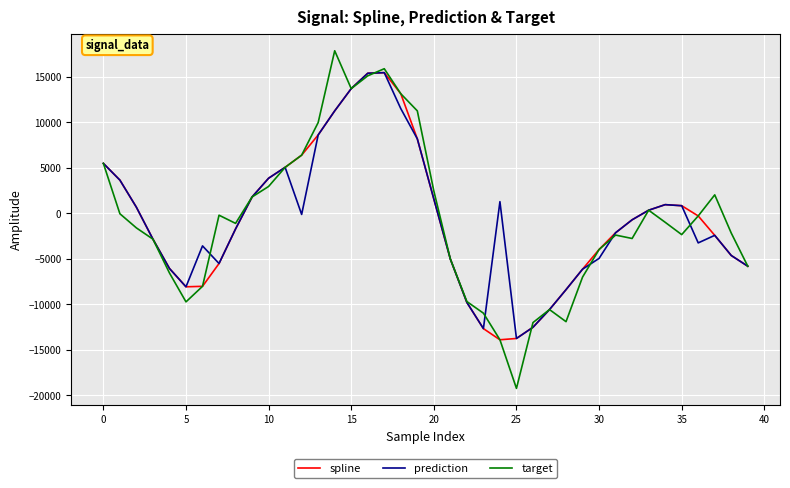

Which series has the largest range (max minus min)?

target